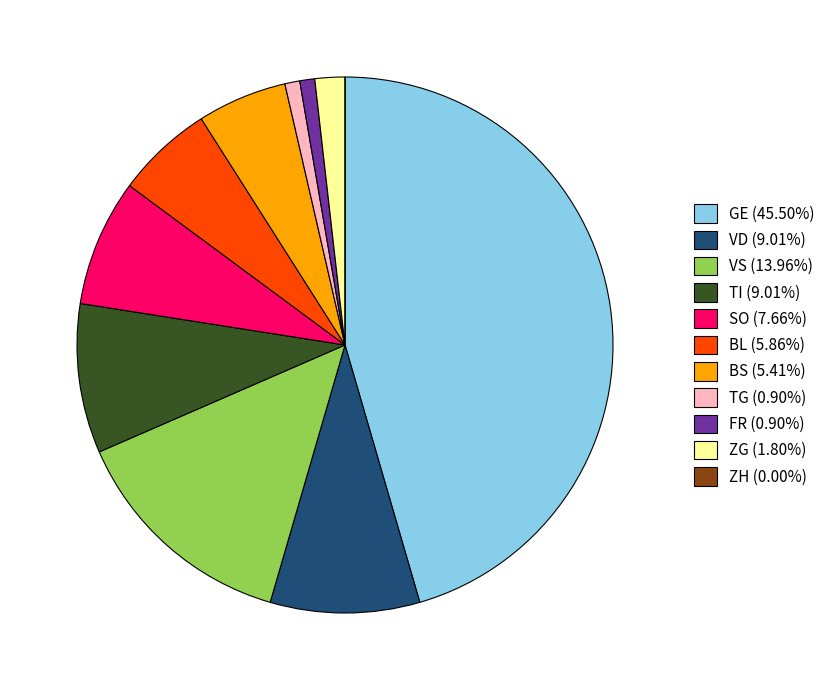

Is the sum of VD (9.01%) and GE (45.50%) greater than half?

Yes